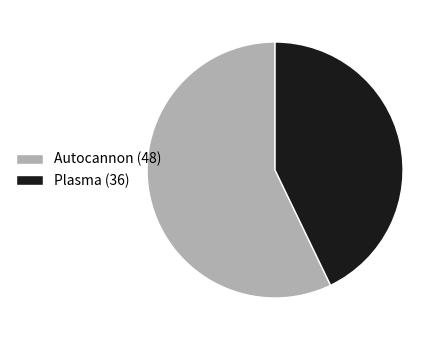

Which category has the biggest portion of the pie?

Autocannon (48)